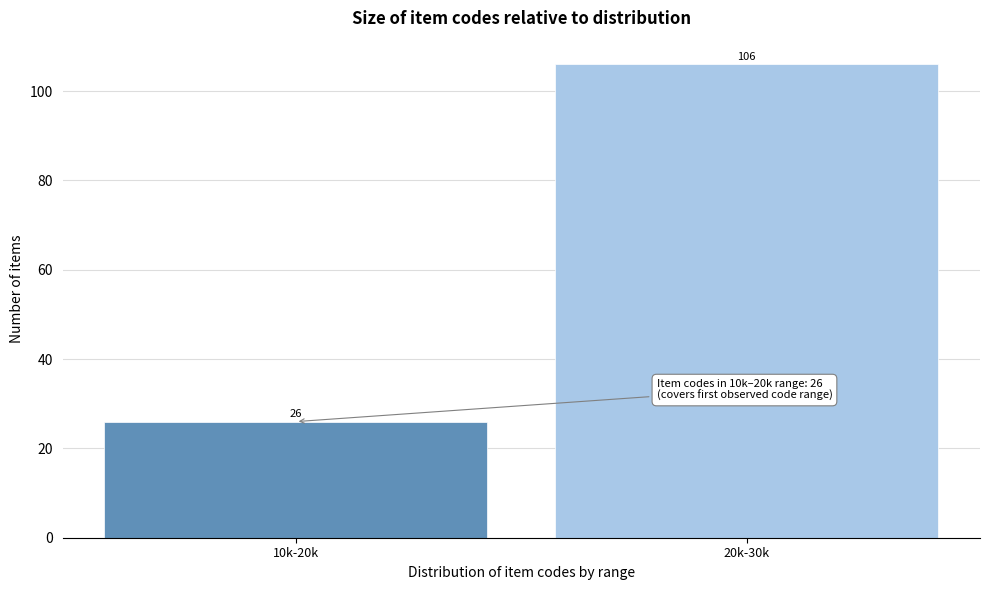

Reading left to right, list all the values displayed in this chart.

26	106